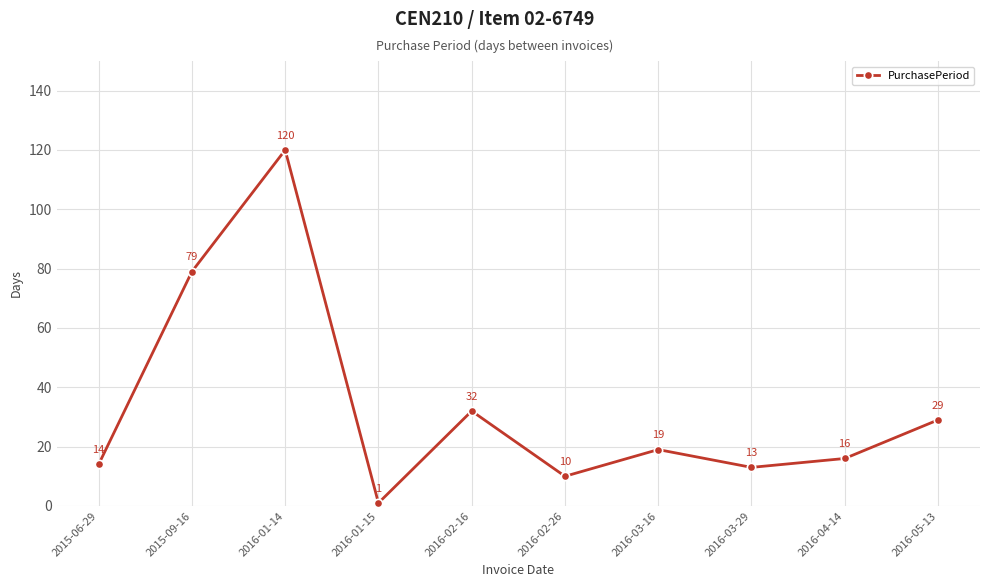

What is the difference between the second highest and minimum values?

78